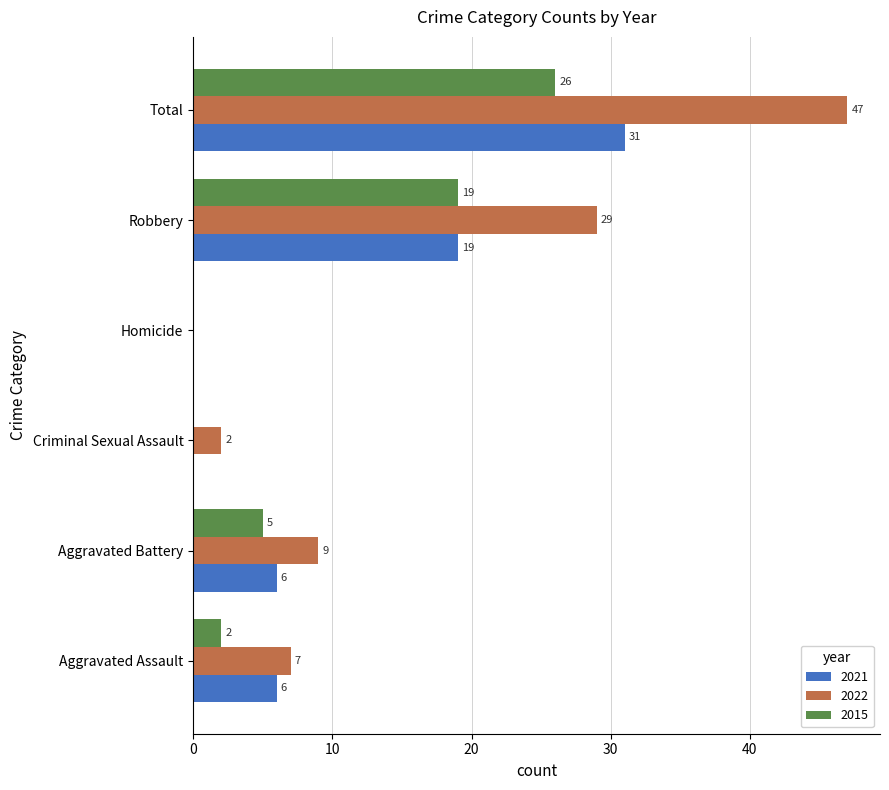

What is the greatest value displayed?

47